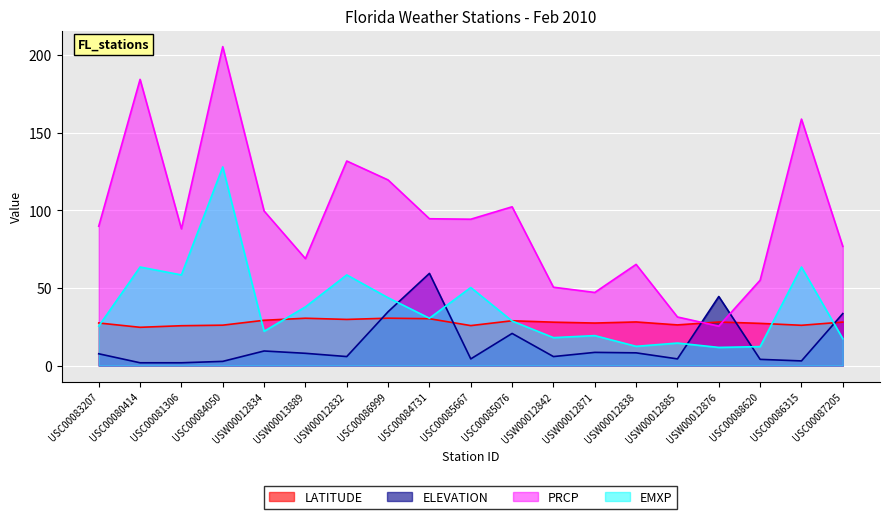

How many values in the LATITUDE series exceed 27?

13